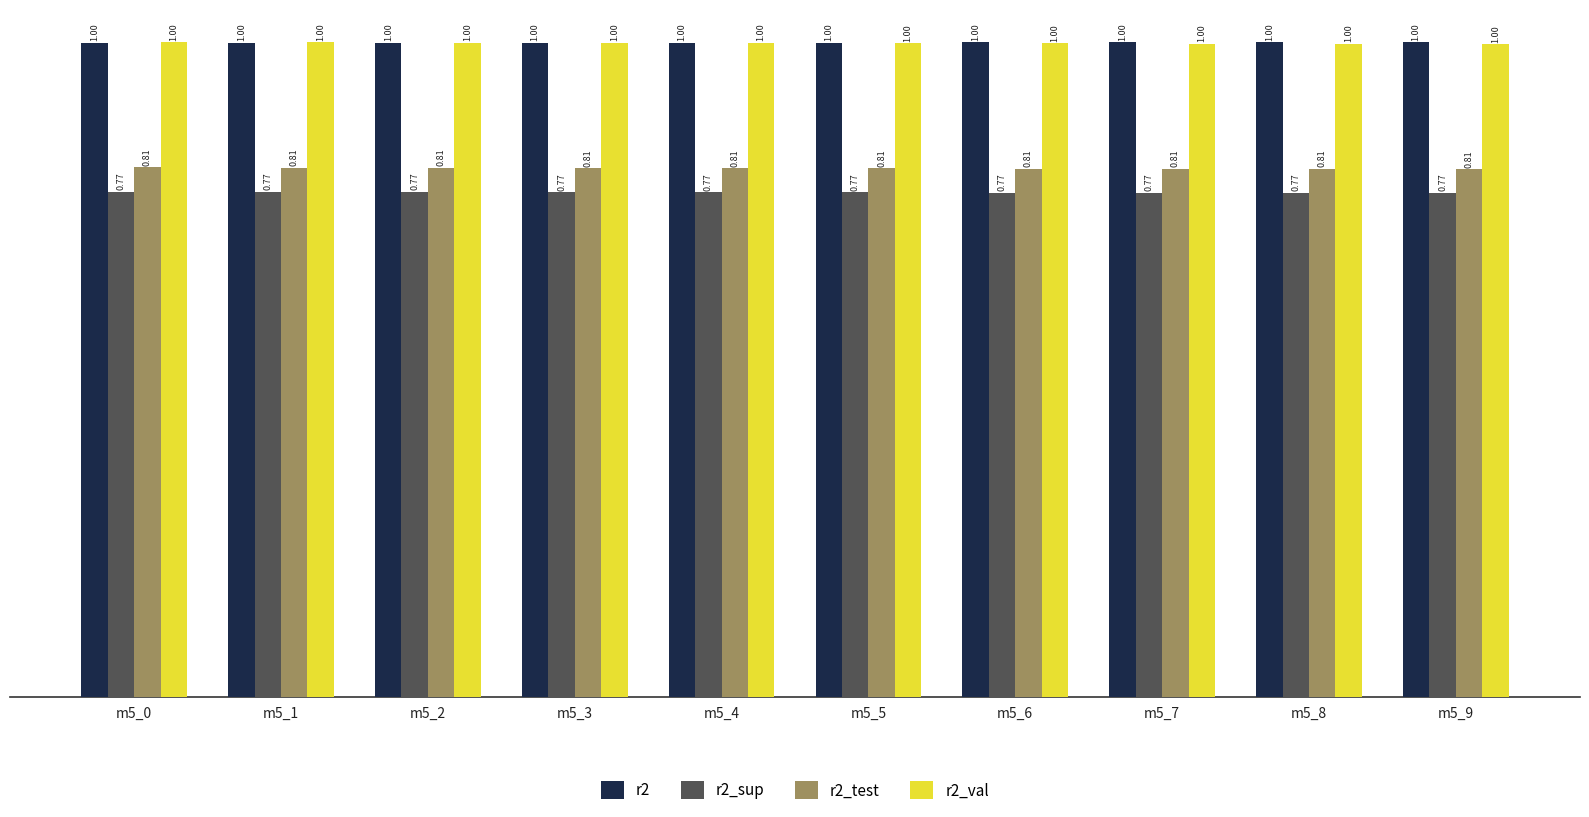

What is the sum of the r2 values at m5_8 and m5_6?

2.0